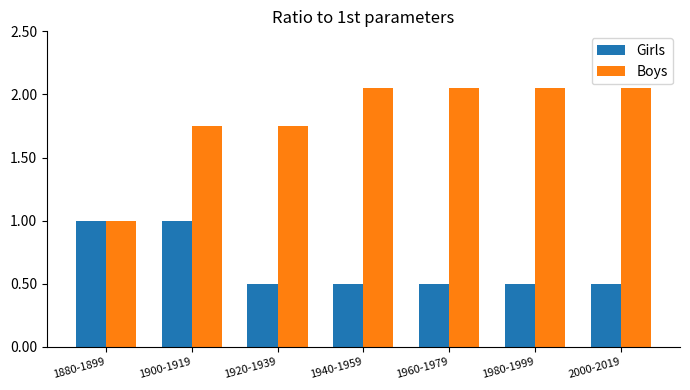

Rank the series by their average value, from lowest to highest.

Girls, Boys